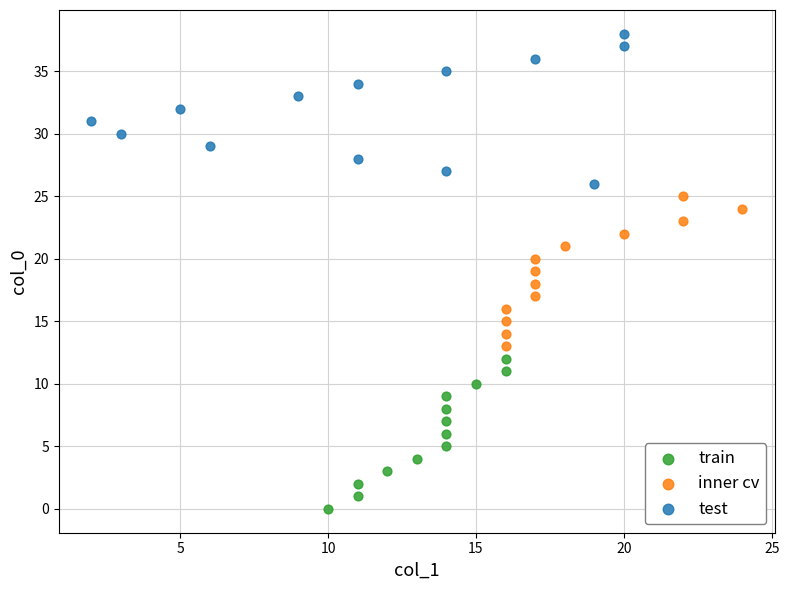

What are all the series names shown in the legend?

train, inner cv, test